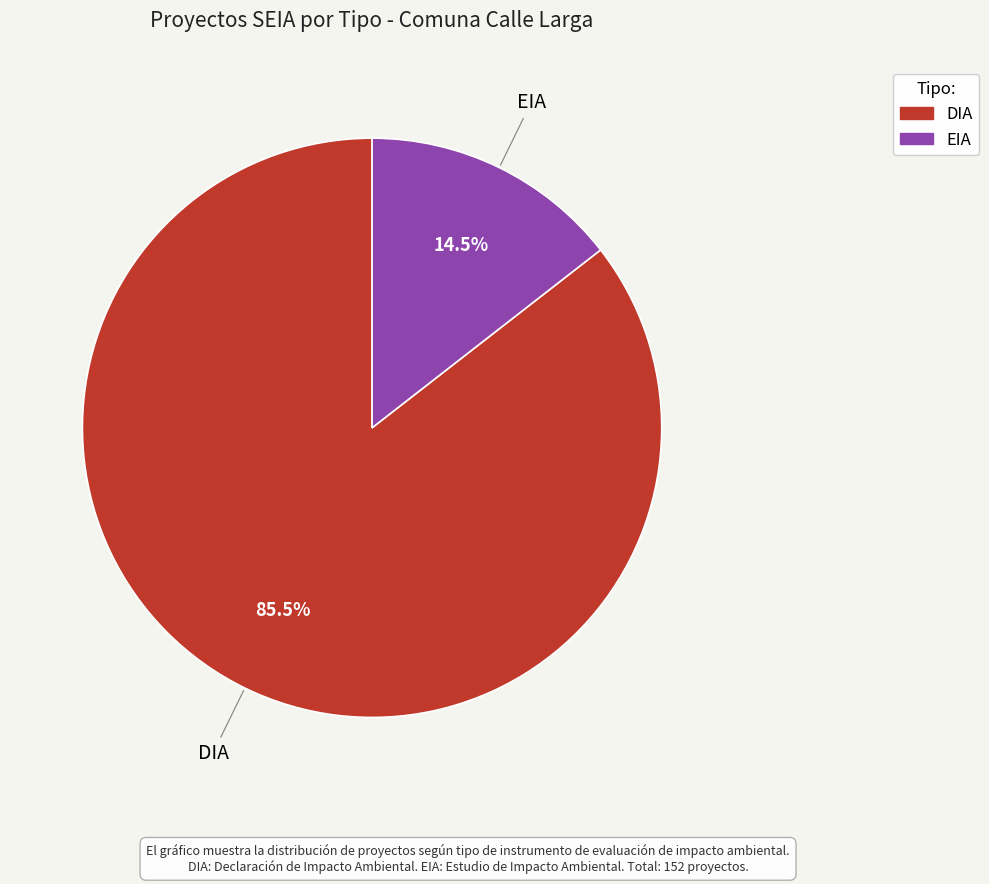

How many slices are in this pie chart?

2